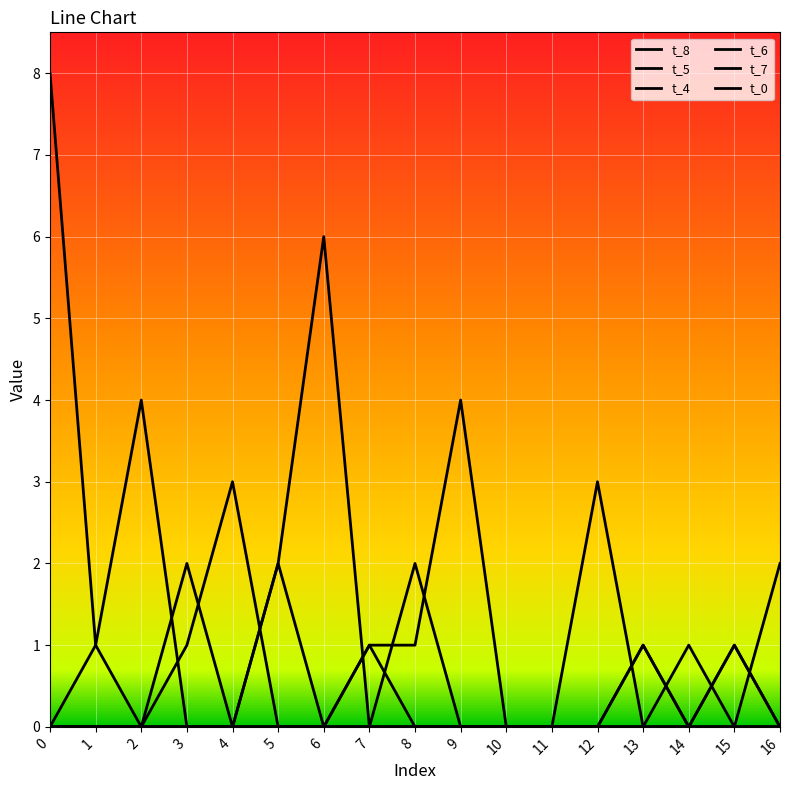

How many distinct data groups are displayed?

6